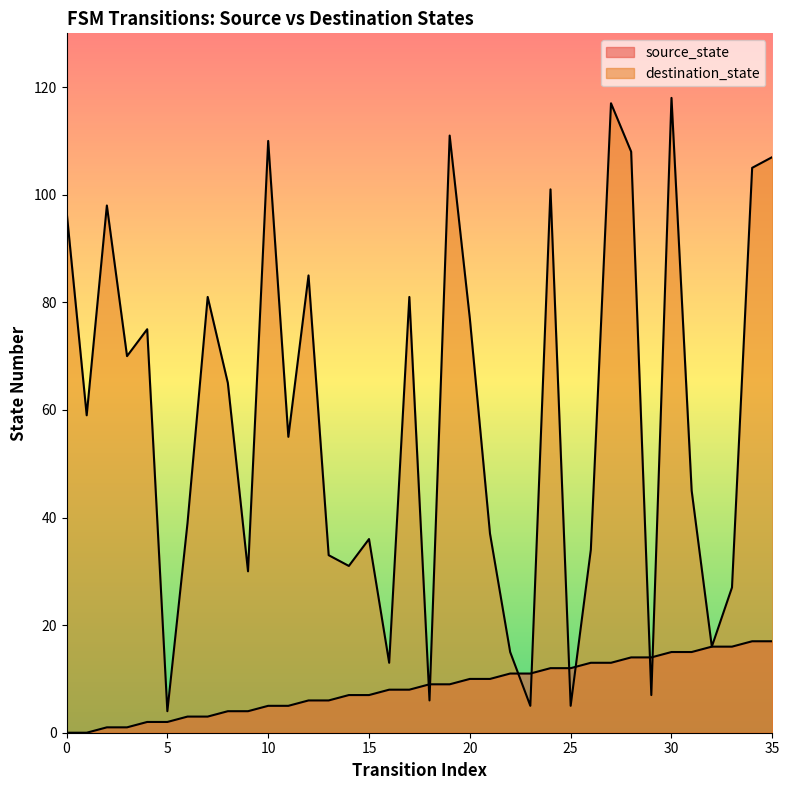

Reading left to right, list all the values displayed in this chart.

source_state: 0	0	1	1	2	2	3	3	4	4	5	5	6	6	7	7	8	8	9	9	10	10	11	11	12	12	13	13	14	14	15	15	16	16	17	17
destination_state: 97	59	98	70	75	4	39	81	65	30	110	55	85	33	31	36	13	81	6	111	77	37	15	5	101	5	34	117	108	7	118	45	16	27	105	107